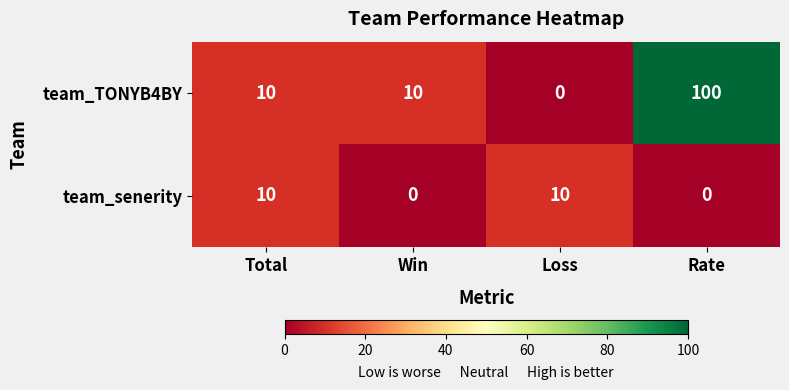

Which series has the largest range (max minus min)?

team_TONYB4BY